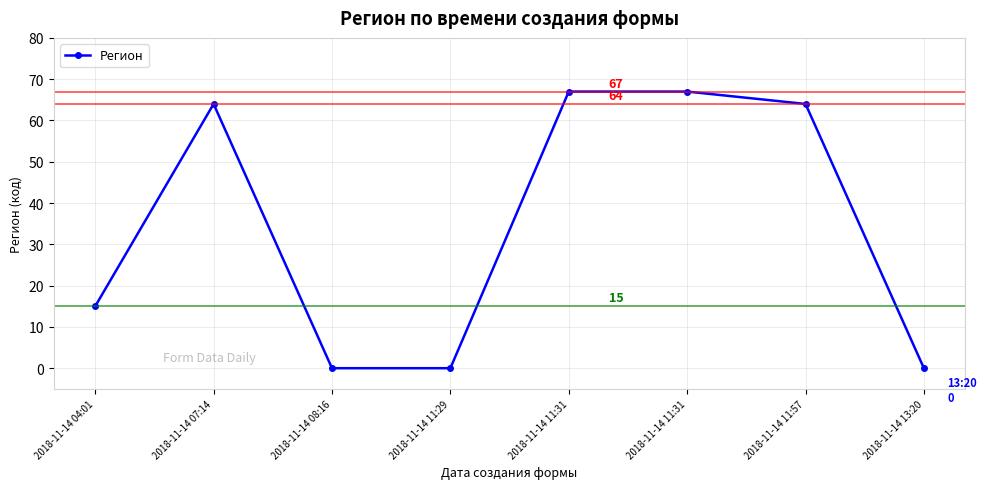

Rank the categories by value from highest to lowest.

2018-11-14 11:31, 2018-11-14 11:31, 2018-11-14 07:14, 2018-11-14 11:57, 2018-11-14 04:01, 2018-11-14 08:16, 2018-11-14 11:29, 2018-11-14 13:20